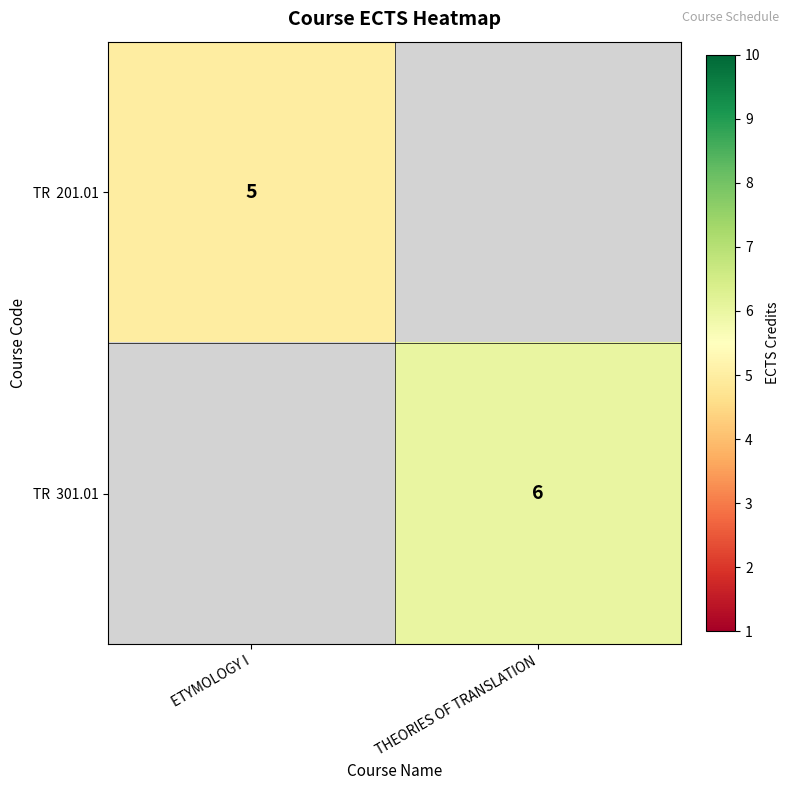

True or false: TR 301.01 has a value of 2.9 at THEORIES OF TRANSLATION.

False